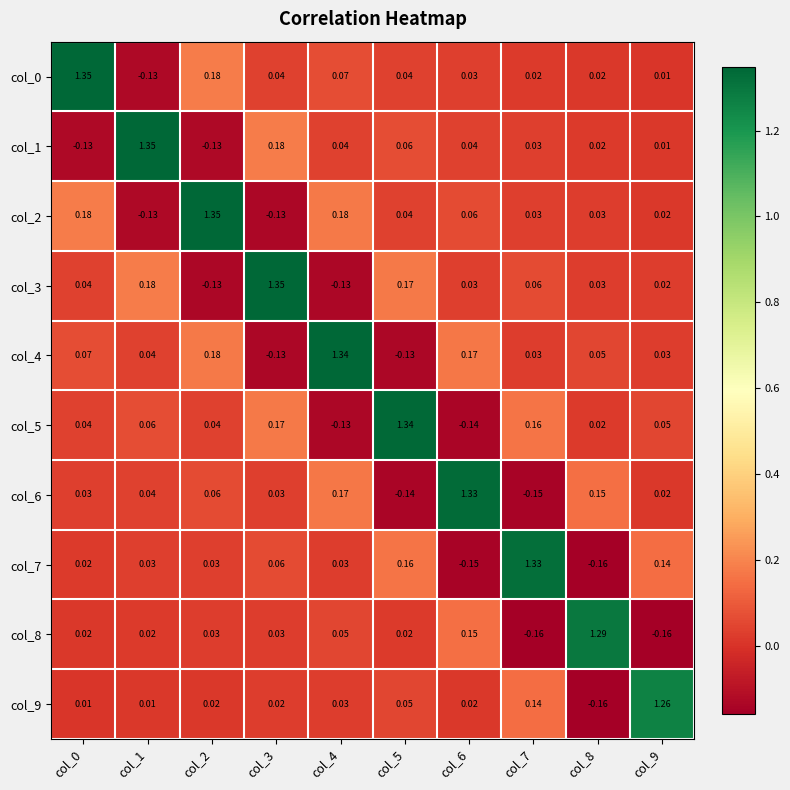

Is the value of col_8 at col_2 greater than the value of col_6 at col_7?

Yes